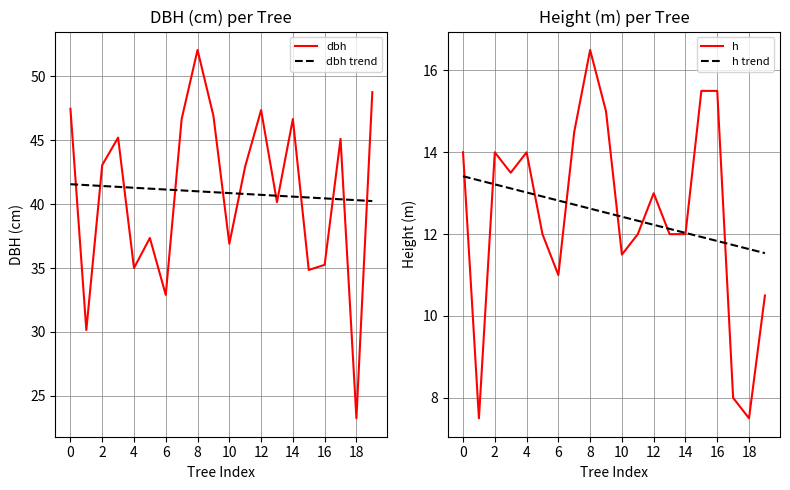

True or false: dbh trend has more than 0 interior local peaks.

False